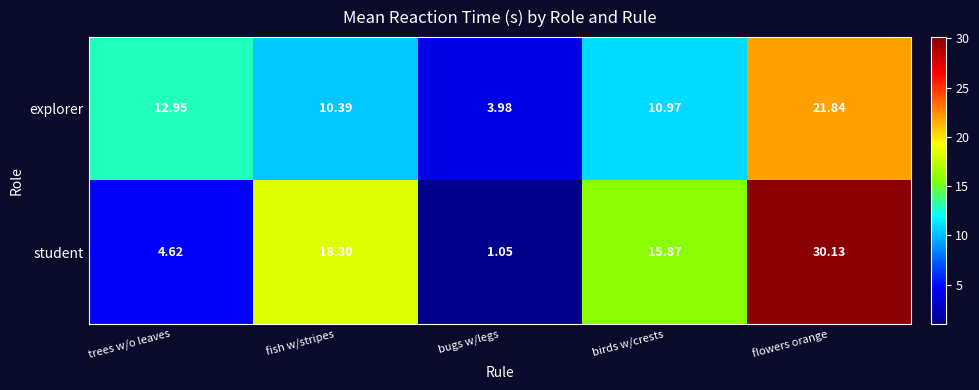

Where does the student series first go above 15?

fish w/stripes